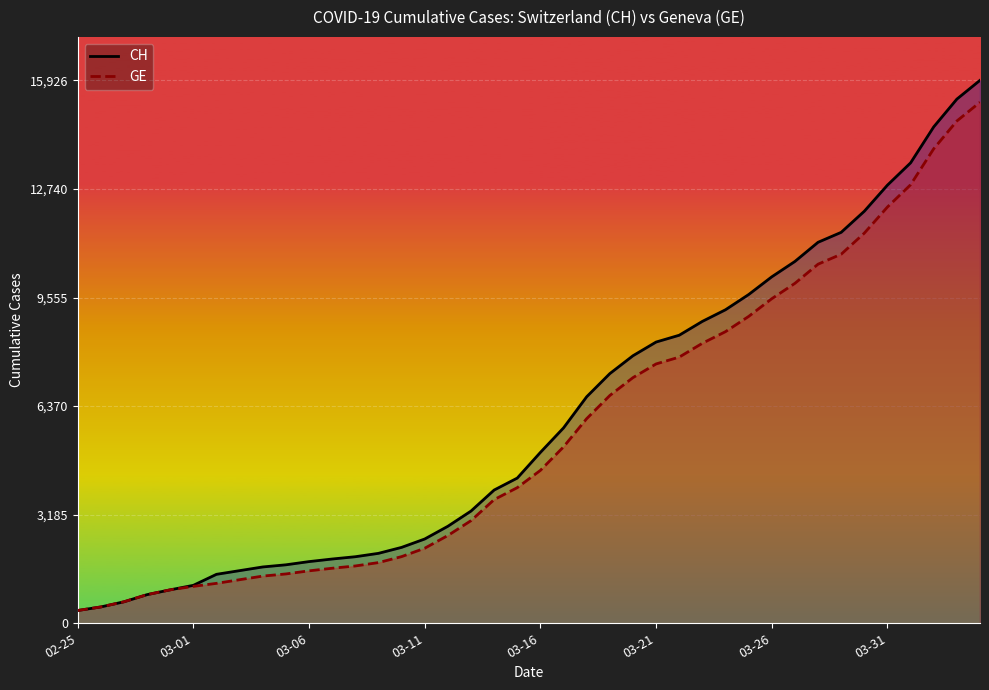

What are all the series names shown in the legend?

CH, GE